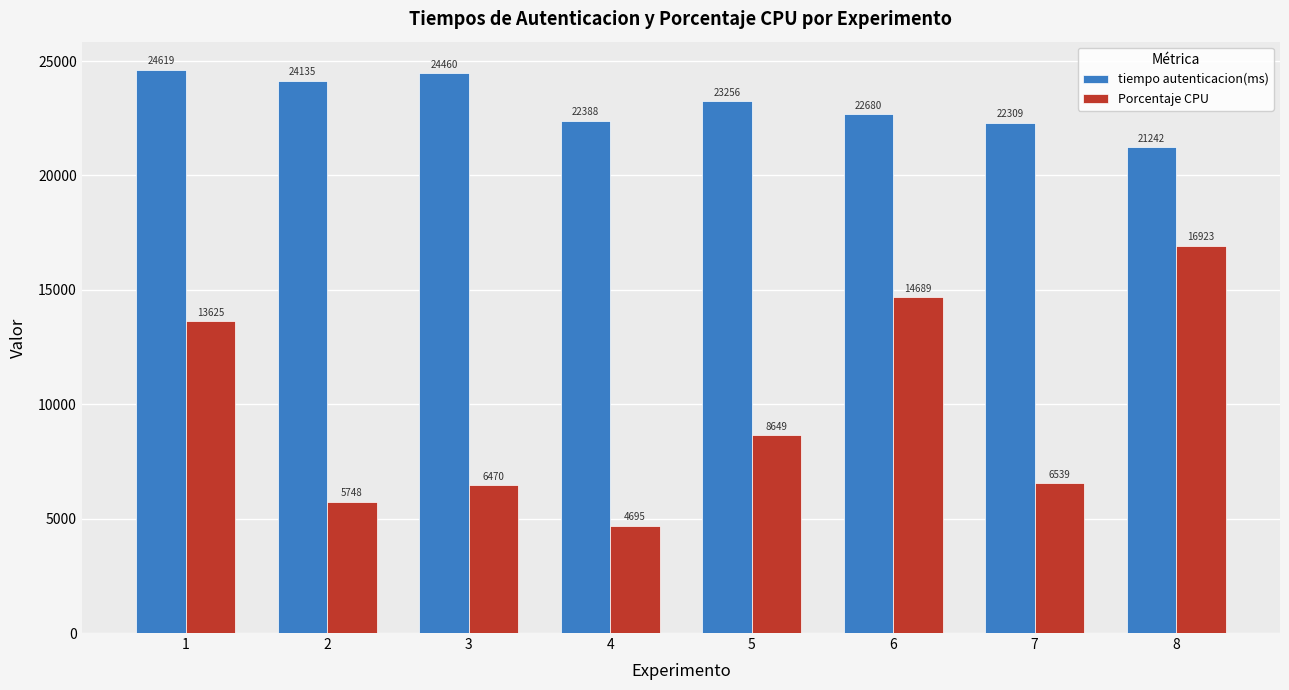

Count the number of data series in this chart.

2